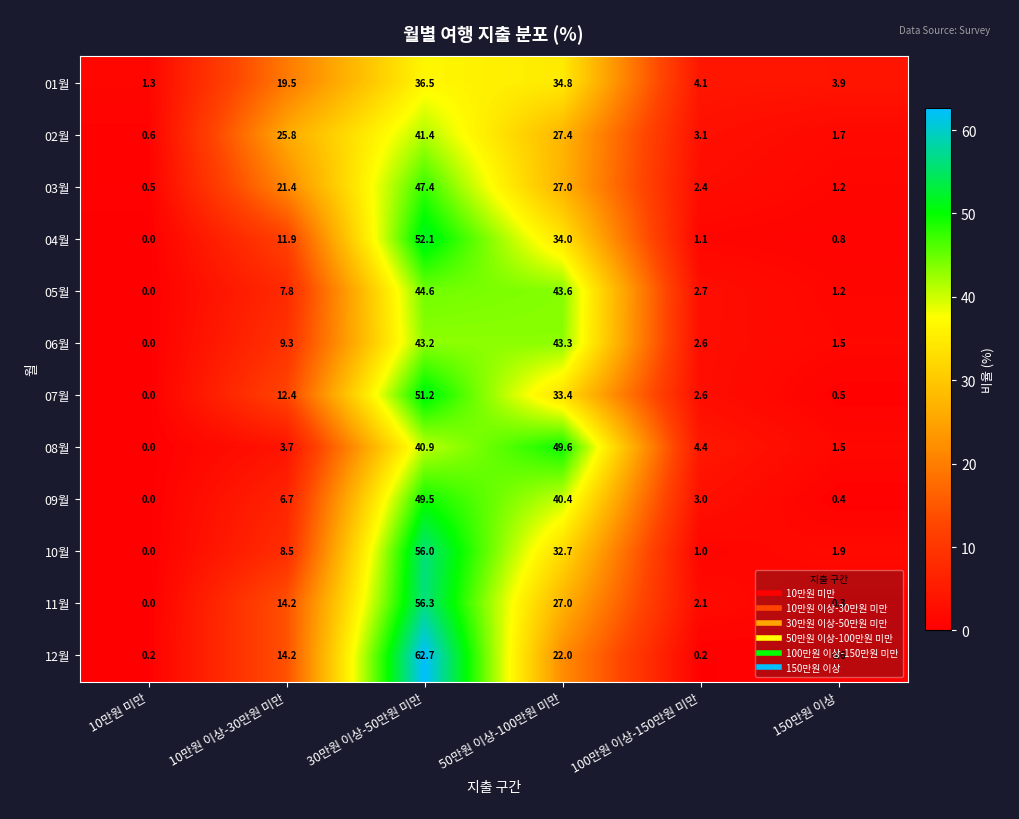

Is the value of 05월 at 10만원 미만 greater than the value of 12월 at 100만원 이상-150만원 미만?

No